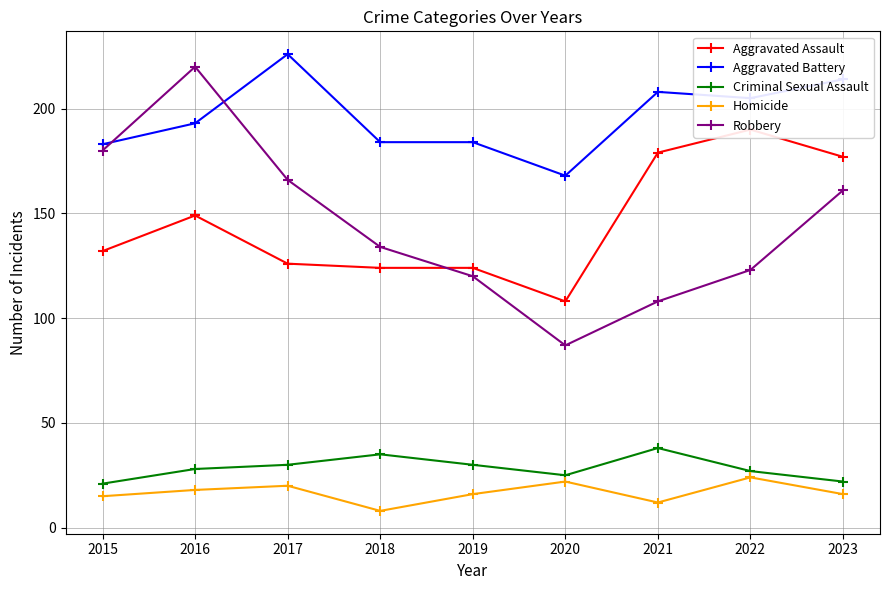

Reading left to right, what are all the values shown in this chart?

Aggravated Assault: 132	149	126	124	124	108	179	190	177
Aggravated Battery: 183	193	226	184	184	168	208	205	214
Criminal Sexual Assault: 21	28	30	35	30	25	38	27	22
Homicide: 15	18	20	8	16	22	12	24	16
Robbery: 180	220	166	134	120	87	108	123	161